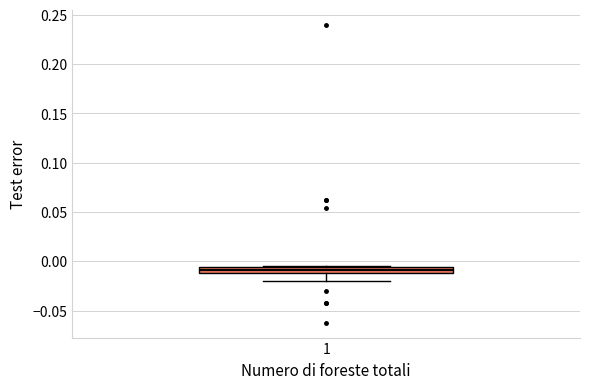

Where is the upper edge of the box at x = 1 on the y-axis? The values are not printed on the chart, so give them approximately, as read against the axis.

-0.005